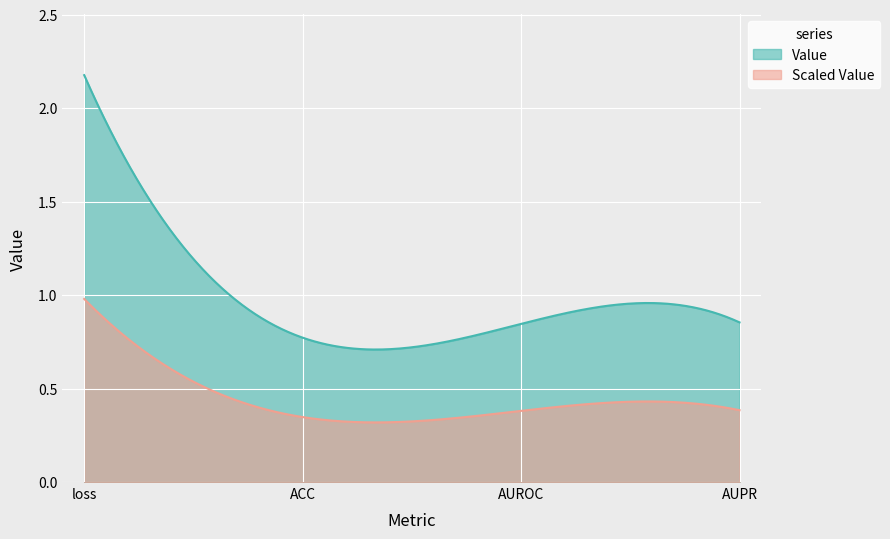

True or false: the data shows 0.9 at AUPR.

True